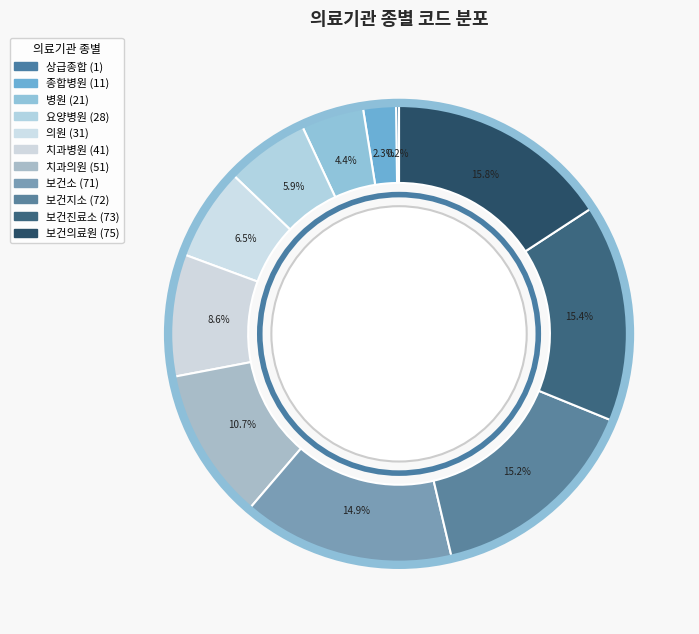

What portion of the pie excludes 치과의원?

89.3%